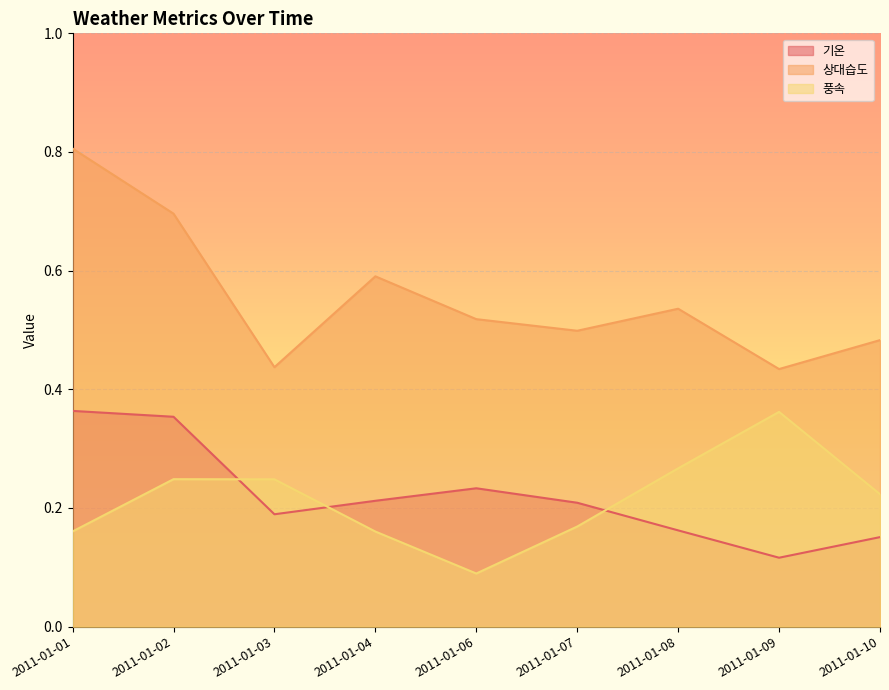

How many distinct data groups are displayed?

3